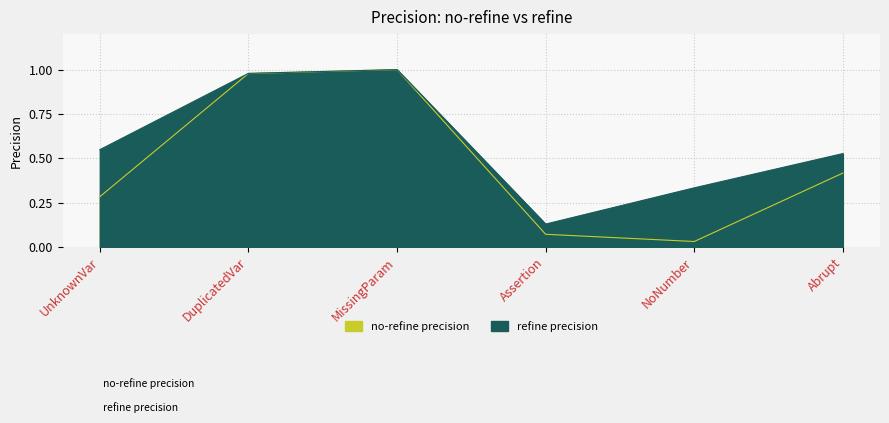

How many lines are shown in the chart?

2